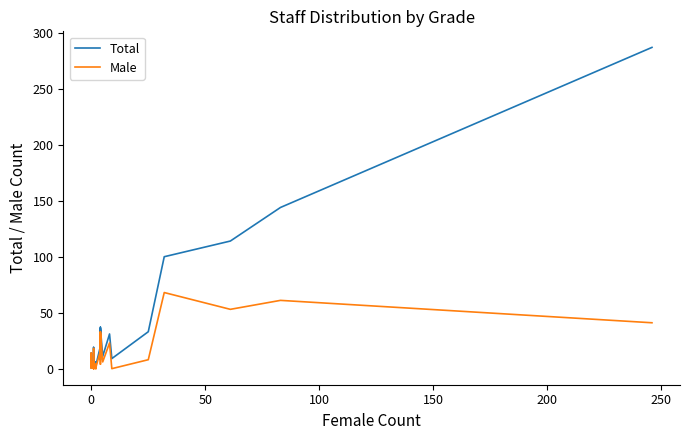

Which series has the widest spread of values?

Total